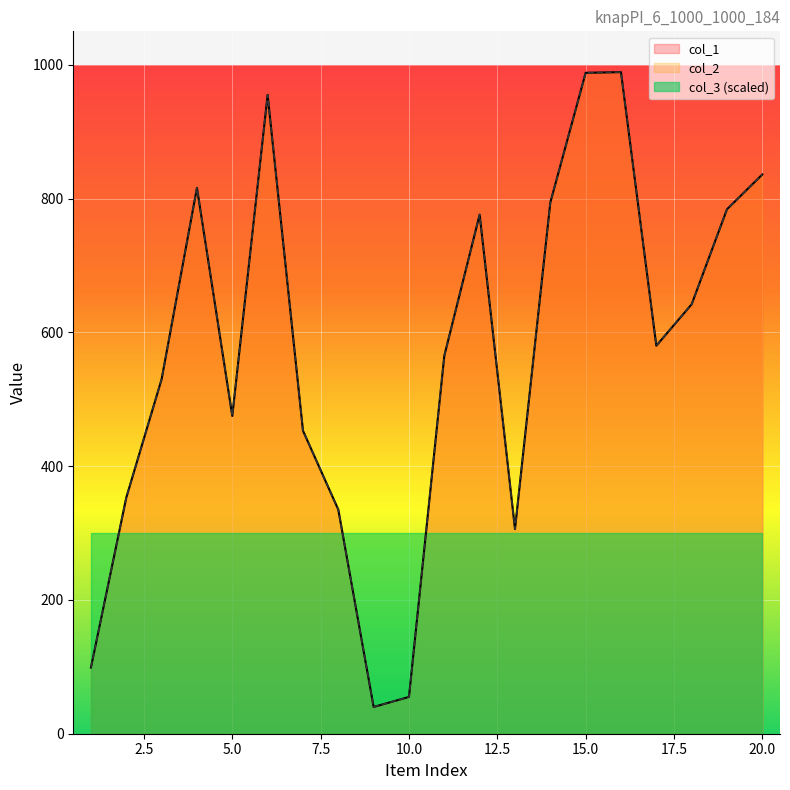

Which has a higher value, 12 or 8?

12